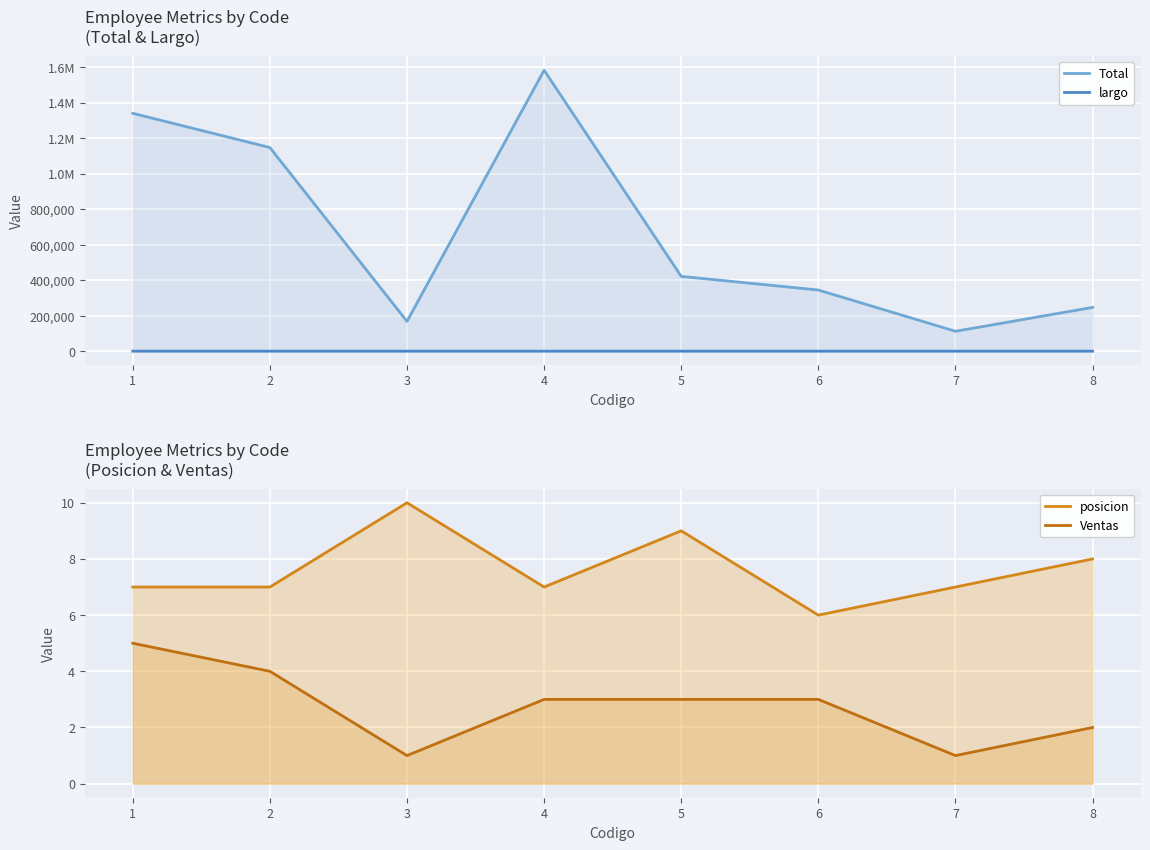

In Total, how many points are higher than both neighbors (excluding endpoints)?

1